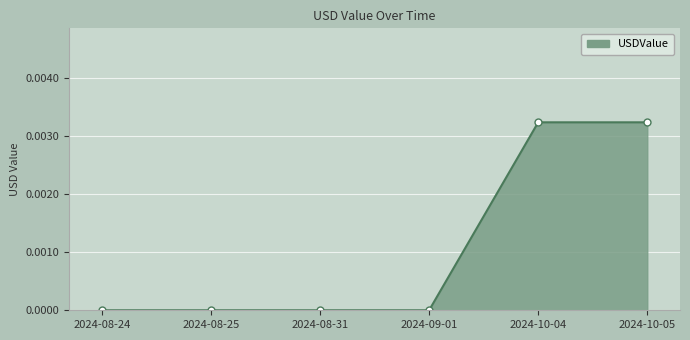

Count the values in the range 0 to 1.

6